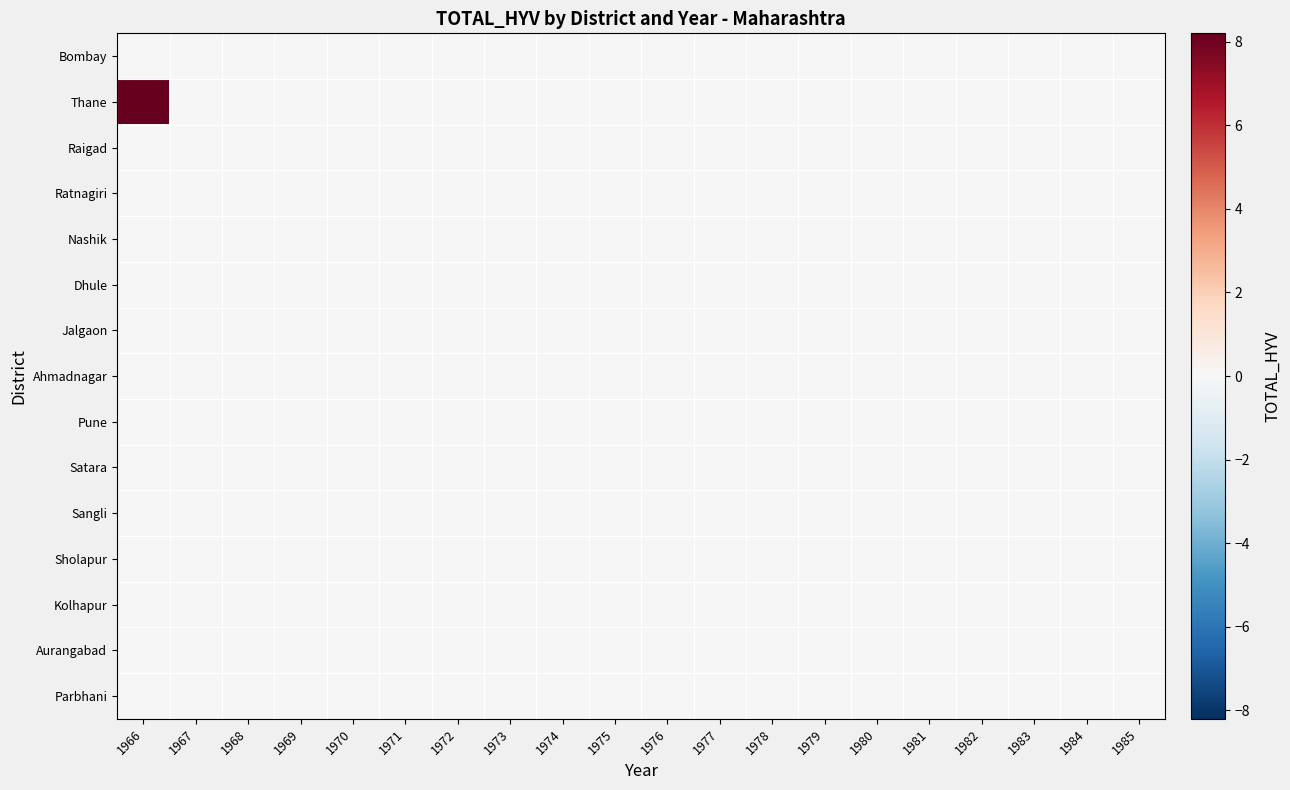

Reading left to right, extract all data points from this chart.

Bombay: 1966=0.0	1967=0.0	1968=0.0	1969=0.0	1970=0.0	1971=0.0	1972=0.0	1973=0.0	1974=0.0	1975=0.0	1976=0.0	1977=0.0	1978=0.0	1979=0.0	1980=0.0	1981=0.0	1982=0.0	1983=0.0	1984=0.0	1985=0.0
Thane: 1966=8.2	1967=0.0	1968=0.0	1969=0.0	1970=0.0	1971=0.0	1972=0.0	1973=0.0	1974=0.0	1975=0.0	1976=0.0	1977=0.0	1978=0.0	1979=0.0	1980=0.0	1981=0.0	1982=0.0	1983=0.0	1984=0.0	1985=0.0
Raigad: 1966=0.0	1967=0.0	1968=0.0	1969=0.0	1970=0.0	1971=0.0	1972=0.0	1973=0.0	1974=0.0	1975=0.0	1976=0.0	1977=0.0	1978=0.0	1979=0.0	1980=0.0	1981=0.0	1982=0.0	1983=0.0	1984=0.0	1985=0.0
Ratnagiri: 1966=0.0	1967=0.0	1968=0.0	1969=0.0	1970=0.0	1971=0.0	1972=0.0	1973=0.0	1974=0.0	1975=0.0	1976=0.0	1977=0.0	1978=0.0	1979=0.0	1980=0.0	1981=0.0	1982=0.0	1983=0.0	1984=0.0	1985=0.0
Nashik: 1966=0.0	1967=0.0	1968=0.0	1969=0.0	1970=0.0	1971=0.0	1972=0.0	1973=0.0	1974=0.0	1975=0.0	1976=0.0	1977=0.0	1978=0.0	1979=0.0	1980=0.0	1981=0.0	1982=0.0	1983=0.0	1984=0.0	1985=0.0
Dhule: 1966=0.0	1967=0.0	1968=0.0	1969=0.0	1970=0.0	1971=0.0	1972=0.0	1973=0.0	1974=0.0	1975=0.0	1976=0.0	1977=0.0	1978=0.0	1979=0.0	1980=0.0	1981=0.0	1982=0.0	1983=0.0	1984=0.0	1985=0.0
Jalgaon: 1966=0.0	1967=0.0	1968=0.0	1969=0.0	1970=0.0	1971=0.0	1972=0.0	1973=0.0	1974=0.0	1975=0.0	1976=0.0	1977=0.0	1978=0.0	1979=0.0	1980=0.0	1981=0.0	1982=0.0	1983=0.0	1984=0.0	1985=0.0
Ahmadnagar: 1966=0.0	1967=0.0	1968=0.0	1969=0.0	1970=0.0	1971=0.0	1972=0.0	1973=0.0	1974=0.0	1975=0.0	1976=0.0	1977=0.0	1978=0.0	1979=0.0	1980=0.0	1981=0.0	1982=0.0	1983=0.0	1984=0.0	1985=0.0
Pune: 1966=0.0	1967=0.0	1968=0.0	1969=0.0	1970=0.0	1971=0.0	1972=0.0	1973=0.0	1974=0.0	1975=0.0	1976=0.0	1977=0.0	1978=0.0	1979=0.0	1980=0.0	1981=0.0	1982=0.0	1983=0.0	1984=0.0	1985=0.0
Satara: 1966=0.0	1967=0.0	1968=0.0	1969=0.0	1970=0.0	1971=0.0	1972=0.0	1973=0.0	1974=0.0	1975=0.0	1976=0.0	1977=0.0	1978=0.0	1979=0.0	1980=0.0	1981=0.0	1982=0.0	1983=0.0	1984=0.0	1985=0.0
Sangli: 1966=0.0	1967=0.0	1968=0.0	1969=0.0	1970=0.0	1971=0.0	1972=0.0	1973=0.0	1974=0.0	1975=0.0	1976=0.0	1977=0.0	1978=0.0	1979=0.0	1980=0.0	1981=0.0	1982=0.0	1983=0.0	1984=0.0	1985=0.0
Sholapur: 1966=0.0	1967=0.0	1968=0.0	1969=0.0	1970=0.0	1971=0.0	1972=0.0	1973=0.0	1974=0.0	1975=0.0	1976=0.0	1977=0.0	1978=0.0	1979=0.0	1980=0.0	1981=0.0	1982=0.0	1983=0.0	1984=0.0	1985=0.0
Kolhapur: 1966=0.0	1967=0.0	1968=0.0	1969=0.0	1970=0.0	1971=0.0	1972=0.0	1973=0.0	1974=0.0	1975=0.0	1976=0.0	1977=0.0	1978=0.0	1979=0.0	1980=0.0	1981=0.0	1982=0.0	1983=0.0	1984=0.0	1985=0.0
Aurangabad: 1966=0.0	1967=0.0	1968=0.0	1969=0.0	1970=0.0	1971=0.0	1972=0.0	1973=0.0	1974=0.0	1975=0.0	1976=0.0	1977=0.0	1978=0.0	1979=0.0	1980=0.0	1981=0.0	1982=0.0	1983=0.0	1984=0.0	1985=0.0
Parbhani: 1966=0.0	1967=0.0	1968=0.0	1969=0.0	1970=0.0	1971=0.0	1972=0.0	1973=0.0	1974=0.0	1975=0.0	1976=0.0	1977=0.0	1978=0.0	1979=0.0	1980=0.0	1981=0.0	1982=0.0	1983=0.0	1984=0.0	1985=0.0